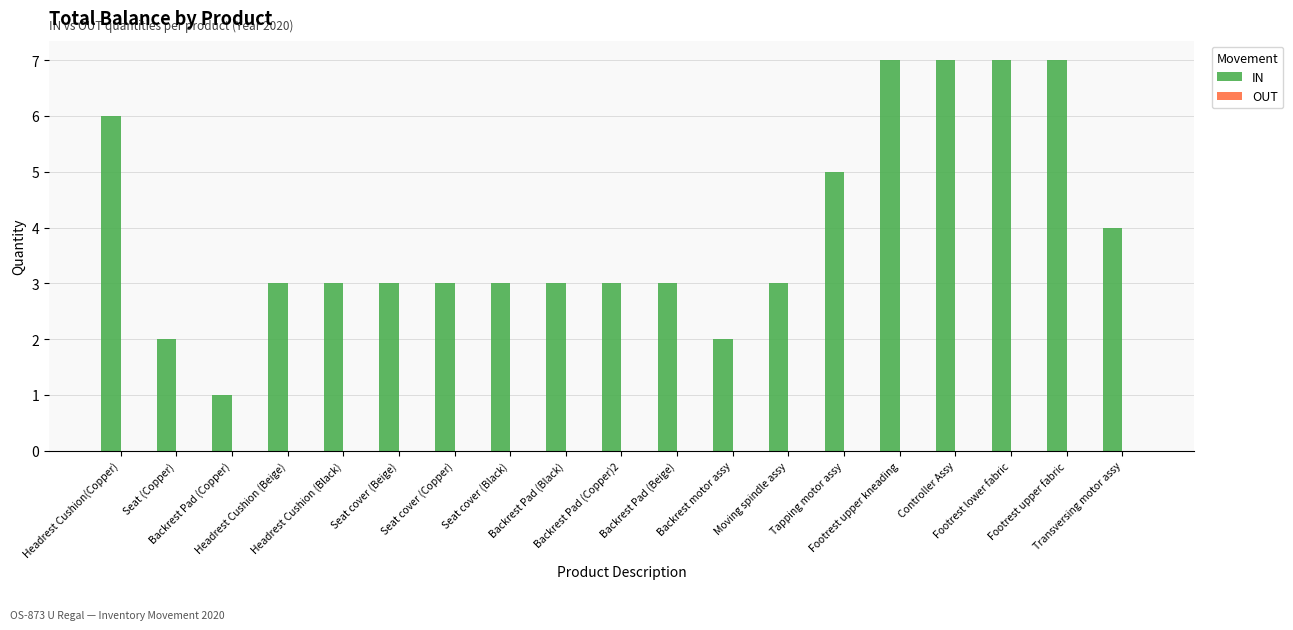

What is the difference between the second highest and second lowest values?

5